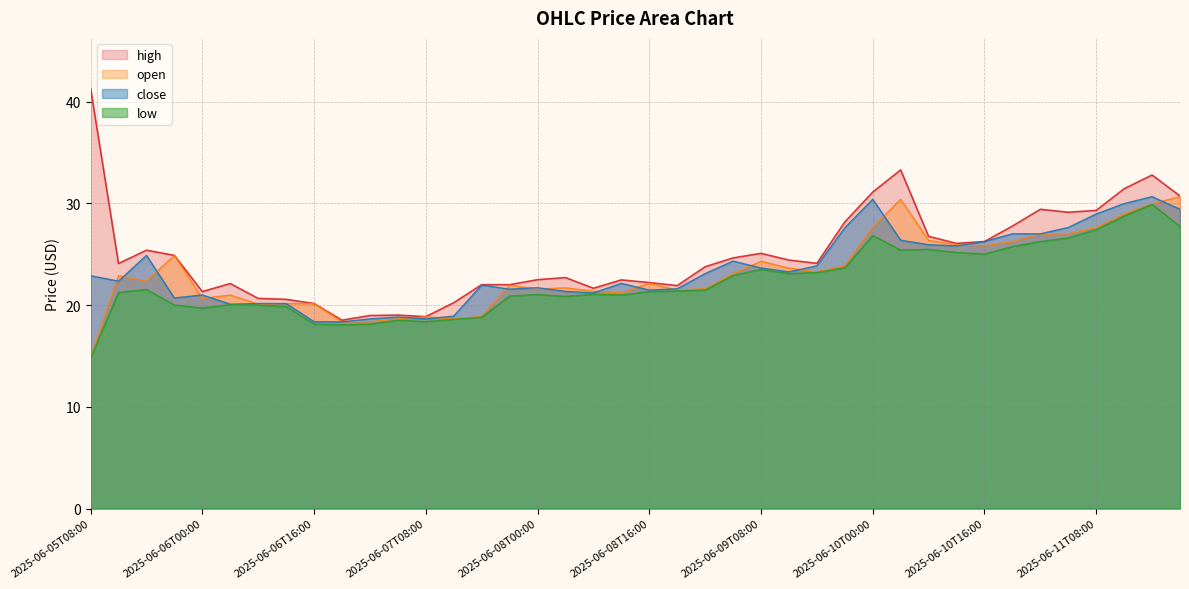

At which category is the sum across all series the highest?

2025-06-11T16:00